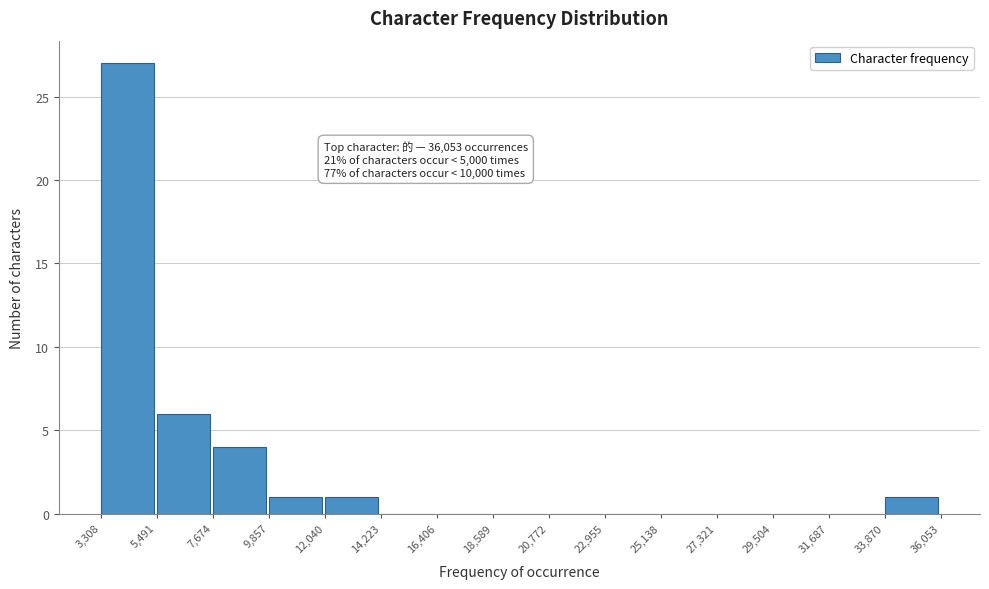

Over which range of the x-axis is the bar tallest?

3,308 to 5,491